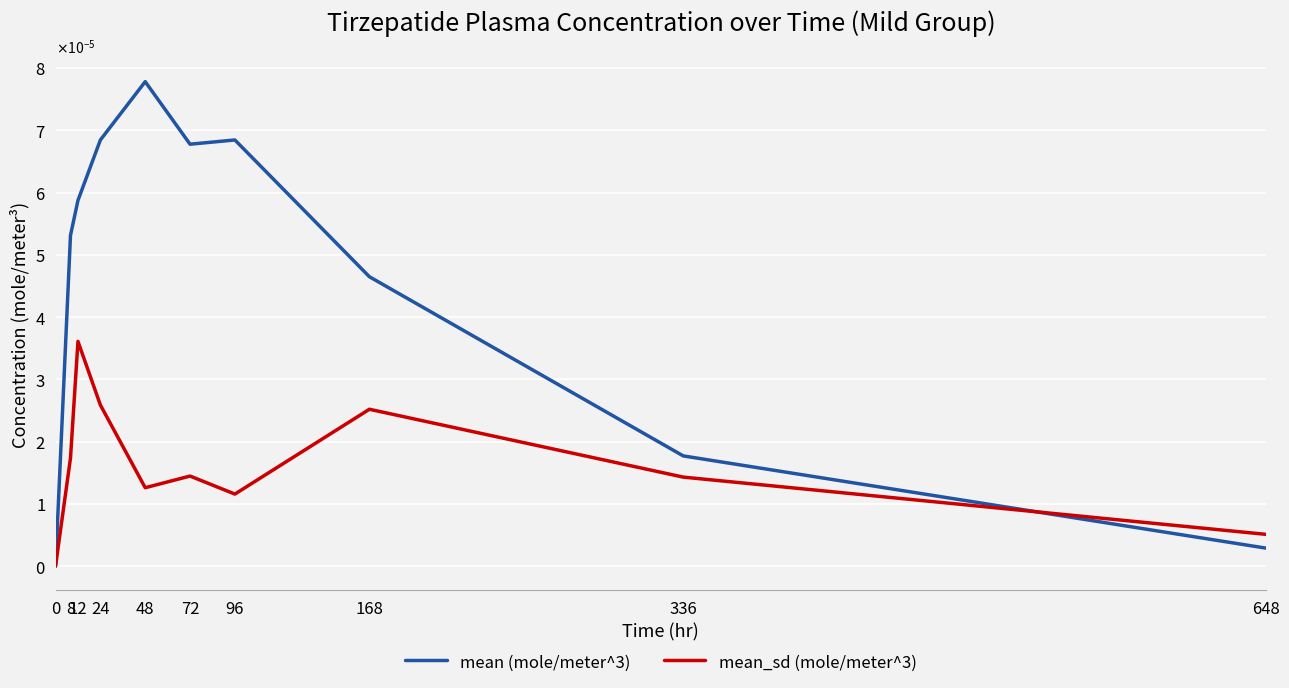

The value of mean_sd (mole/meter^3) at 96 is 0.0. True or false?

True